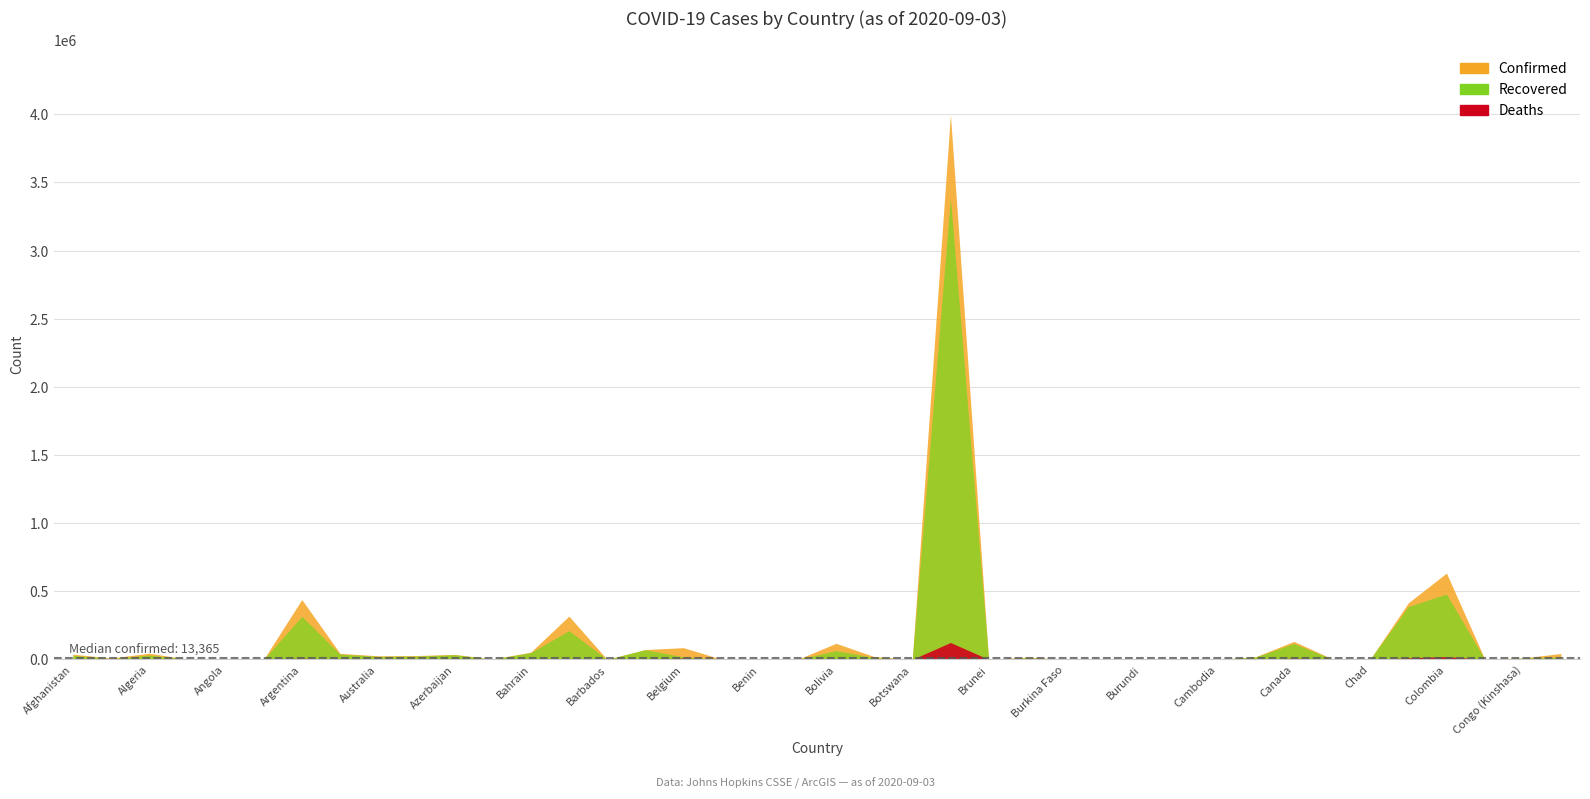

Read the Recovered value at Algeria.

31746